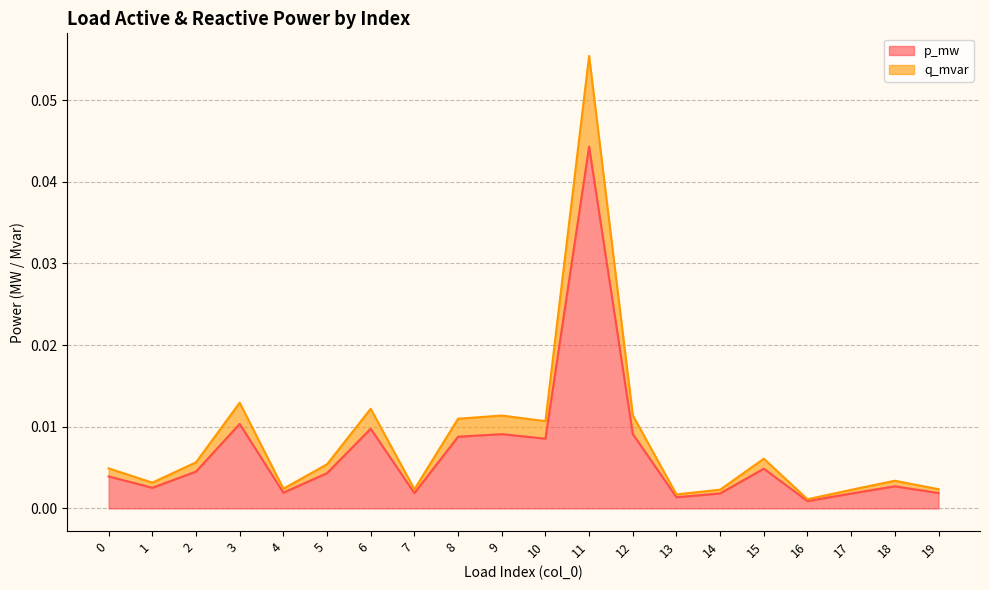

How many lines are shown in the chart?

2